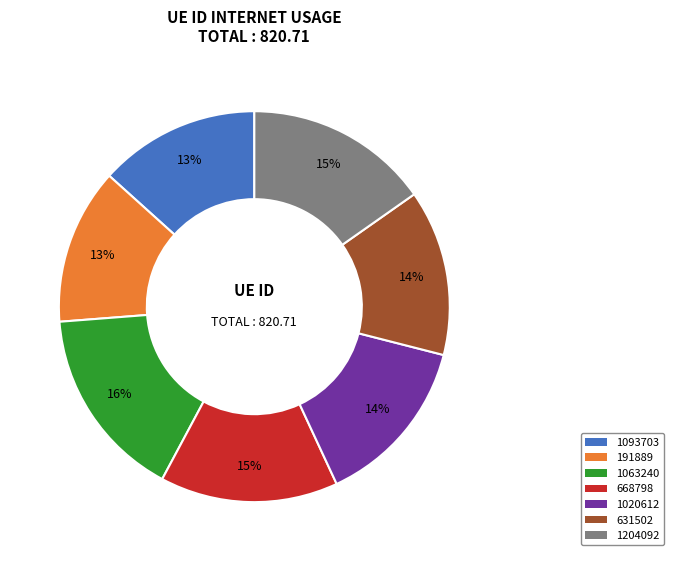

Is it true that 1020612 is 14% of the pie?

True